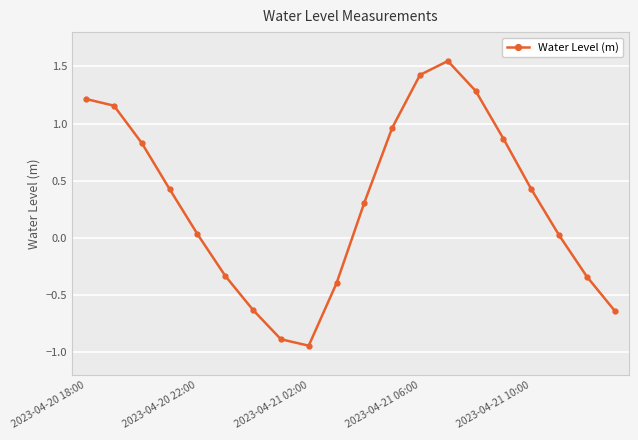

What is the difference between the second highest and second lowest values?

2.3